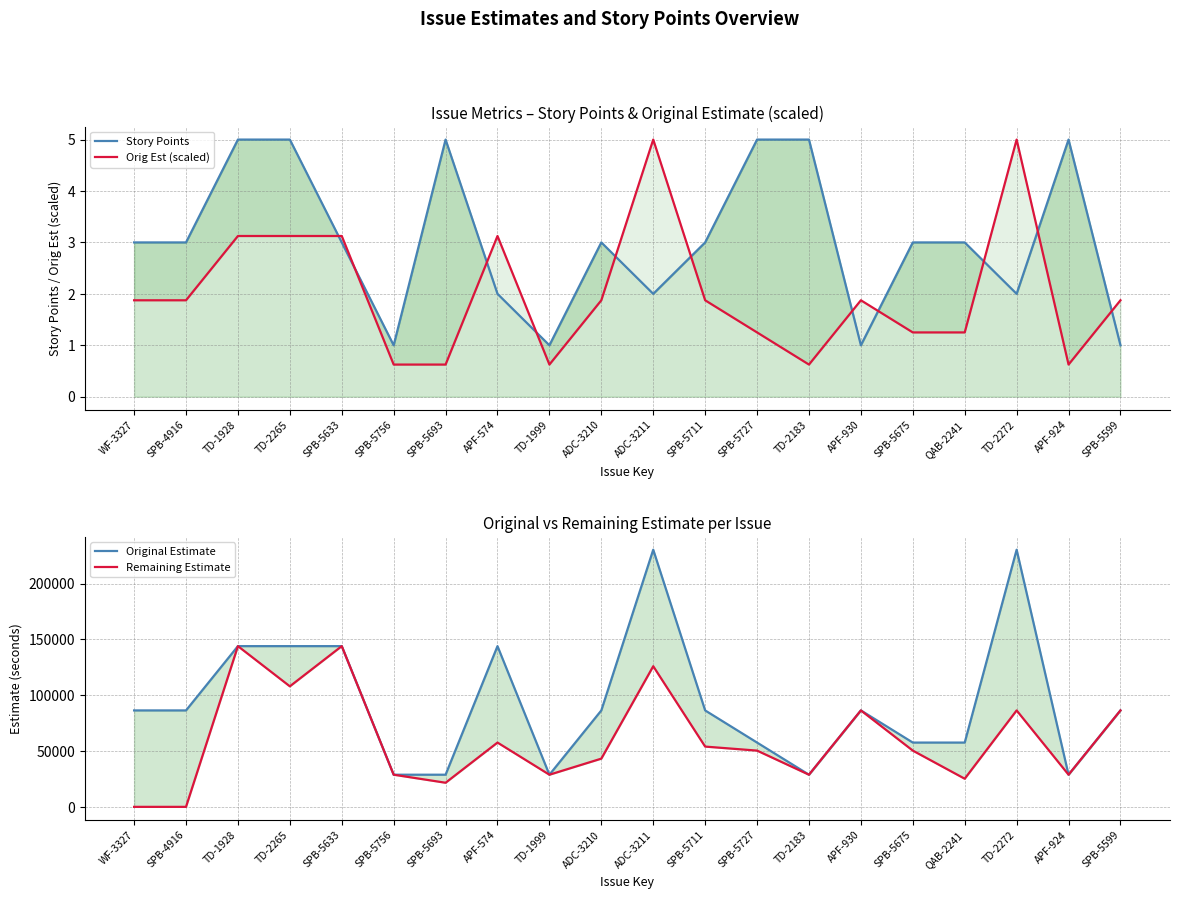

At which category is the sum across all series the highest?

ADC-3211